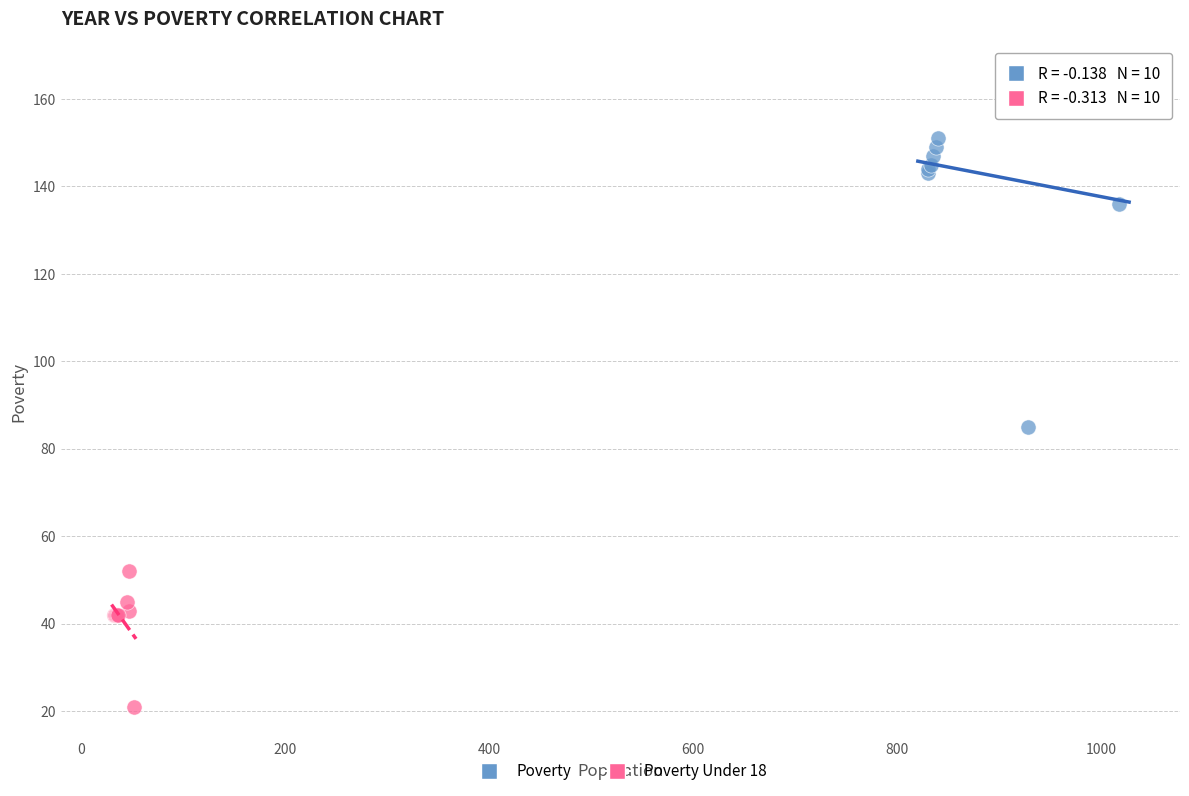

What are all the series names shown in the legend?

Poverty, Poverty Under 18